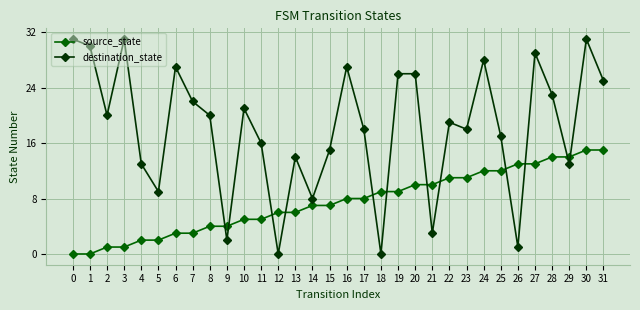

At which category does destination_state reach its first local valley?

2